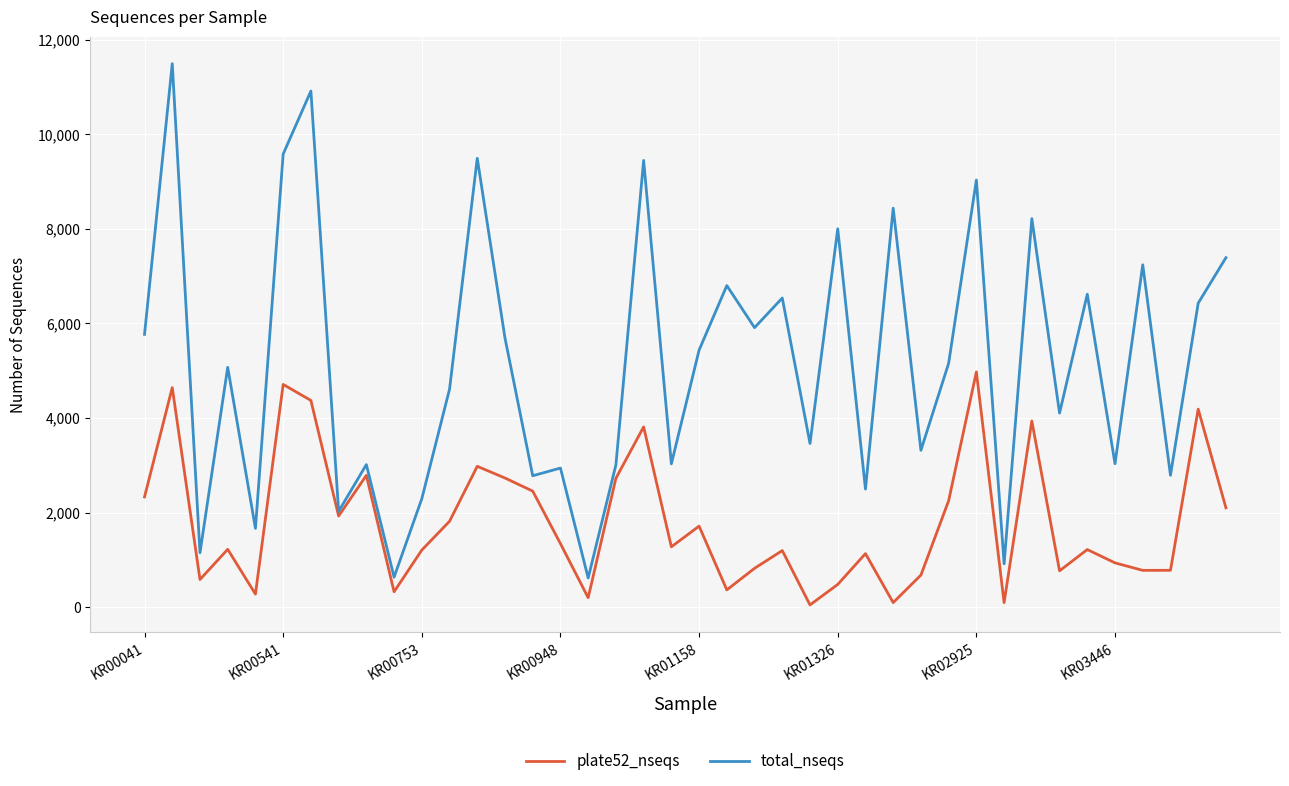

Which series has the widest spread of values?

total_nseqs